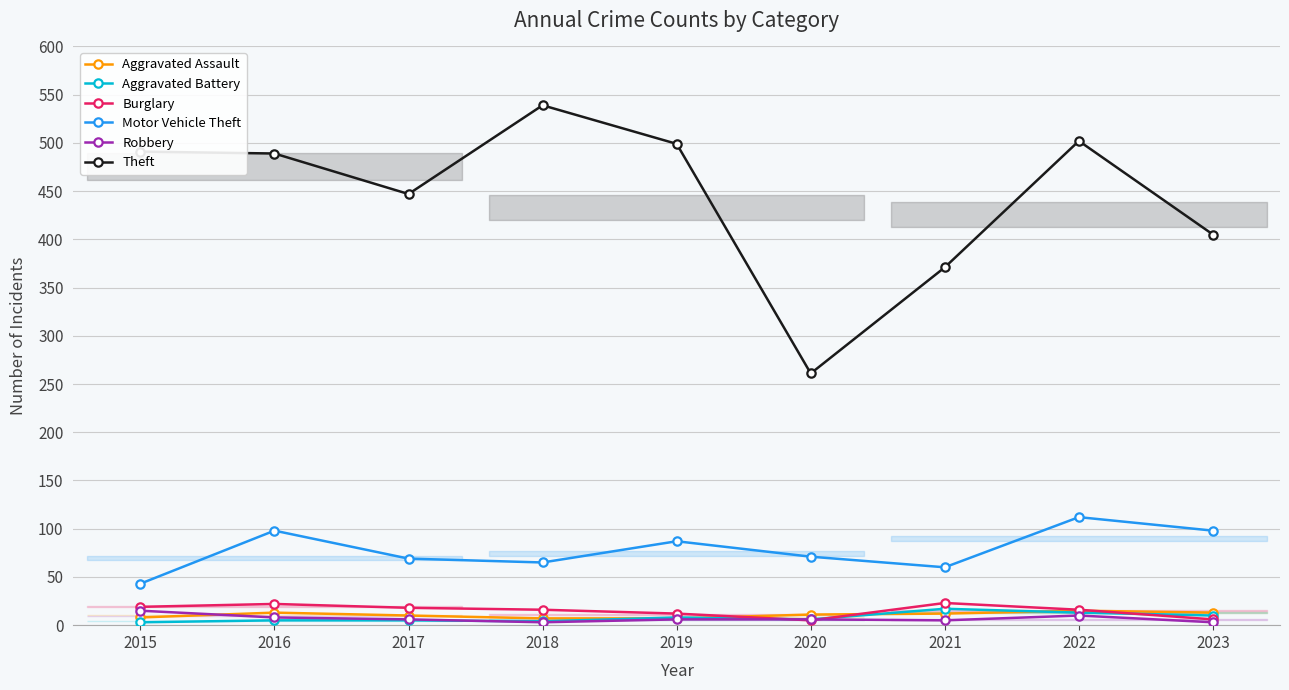

What is the value of the Robbery point at the 2nd from the left?

8